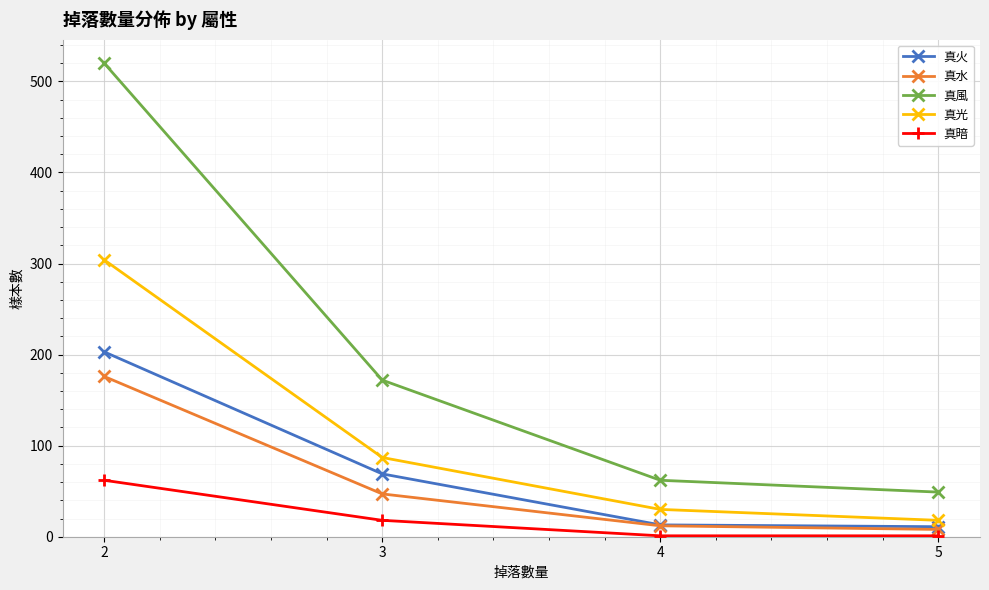

The value of 真光 at 3 is 87. True or false?

True